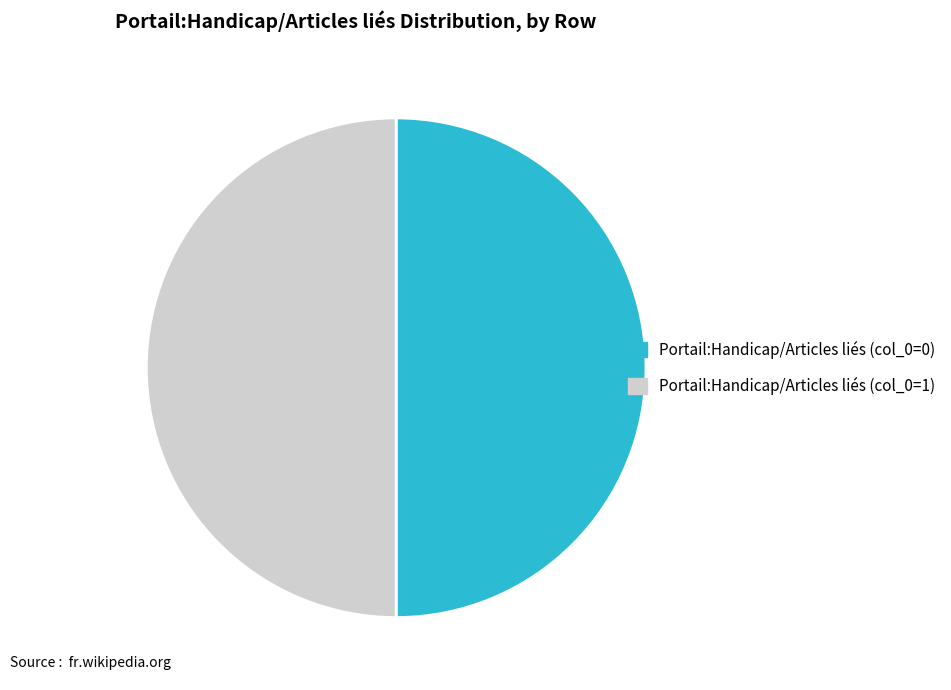

Rank the categories by value from lowest to highest.

Portail:Handicap/Articles liés (row 0), Portail:Handicap/Articles liés (row 1)